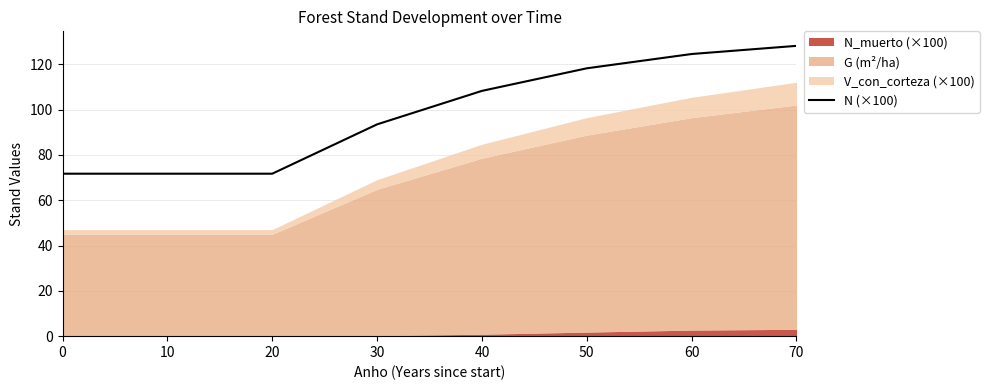

True or false: the data has more than 1 interior local peaks.

False